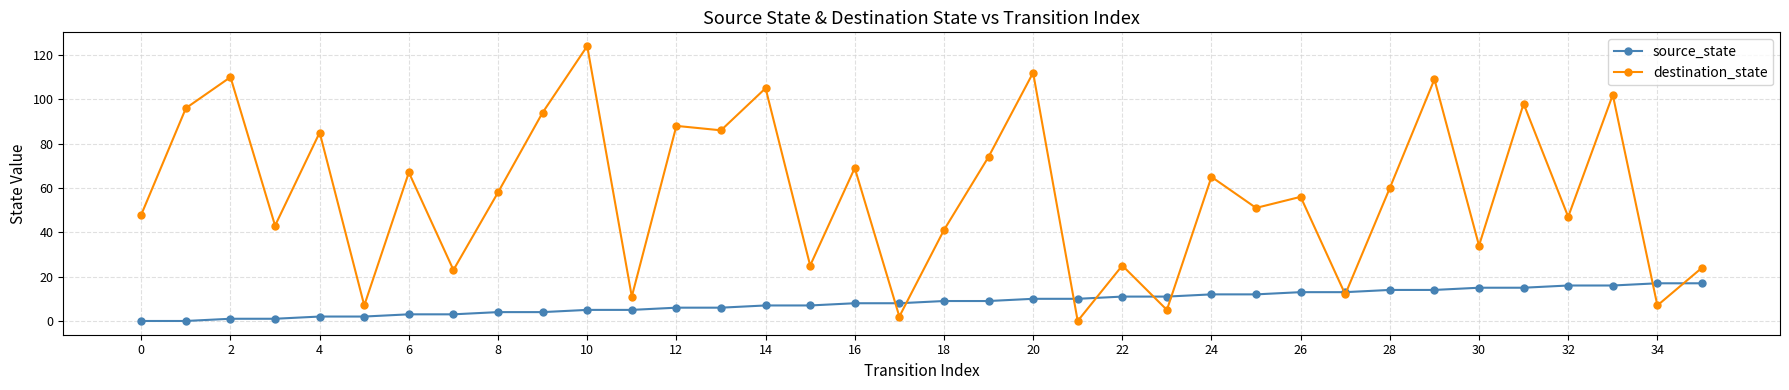

True or false: destination_state has more than 1 points higher than both neighbors.

True